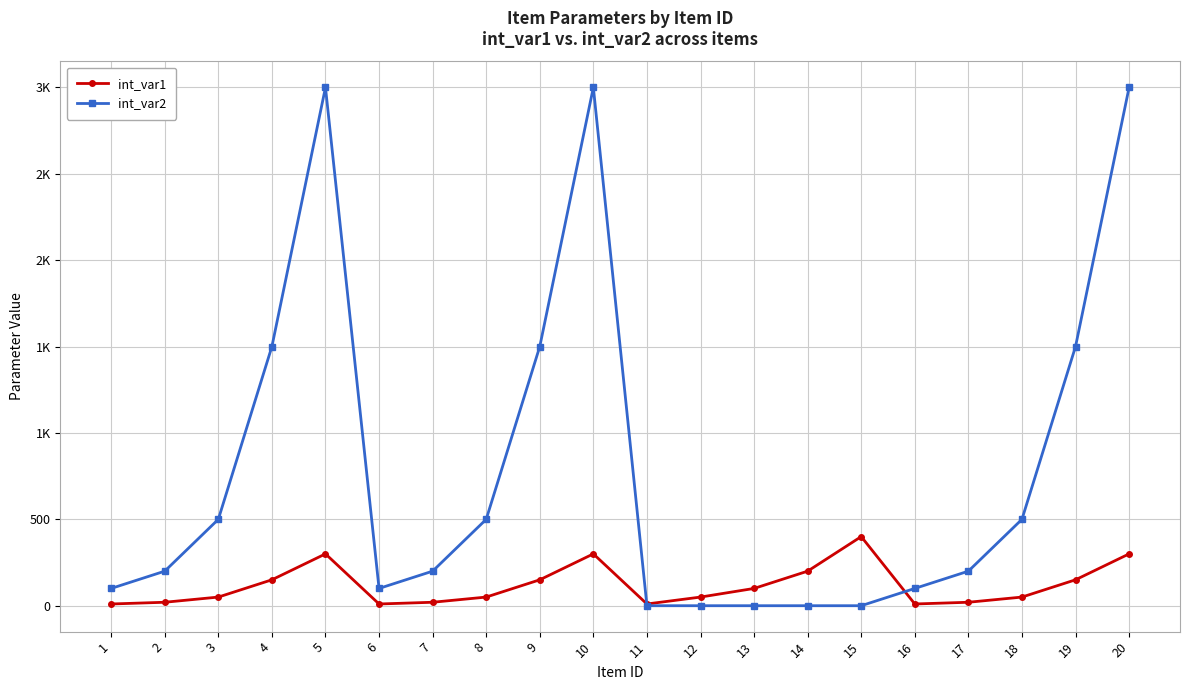

Is it true that int_var2 equals 2441 at 9?

False